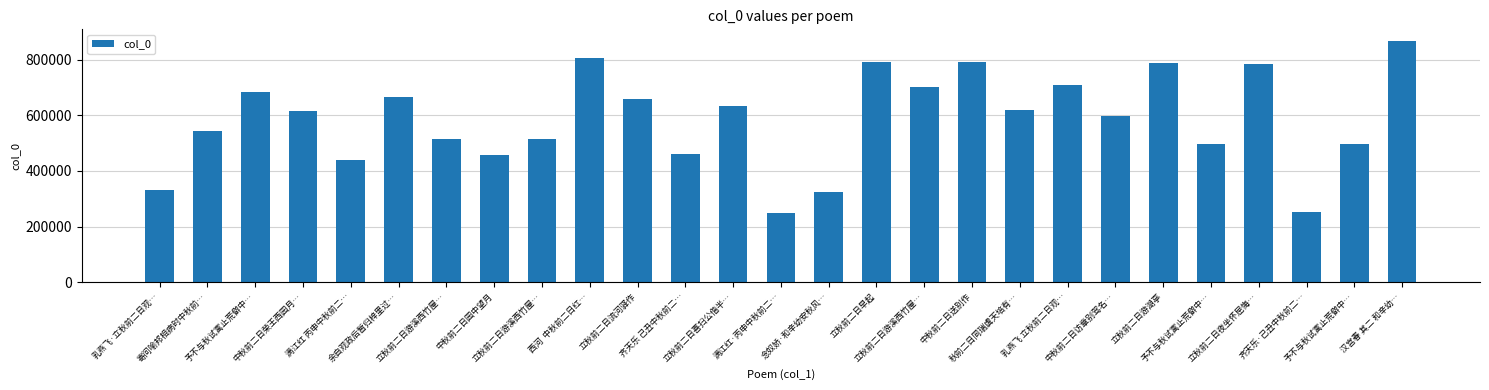

Reading left to right, what are all the values shown in this chart?

332544	544864	684774	616682	440247	667004	514682	456819	514683	807689	657187	461102	635142	247452	324732	792696	702395	791213	619645	708073	598067	788400	498481	782787	251526	498482	865779